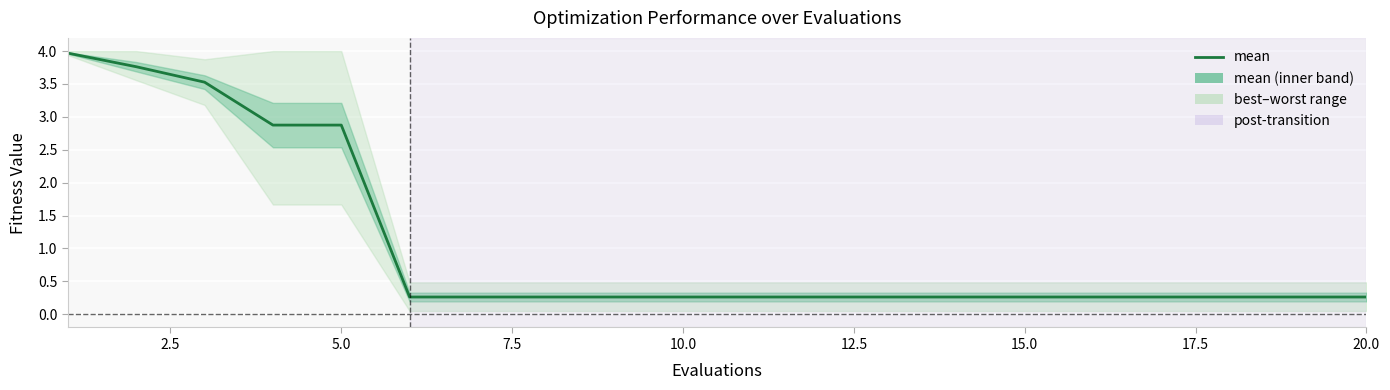

Is it true that the value at 12 is 0.4?

False